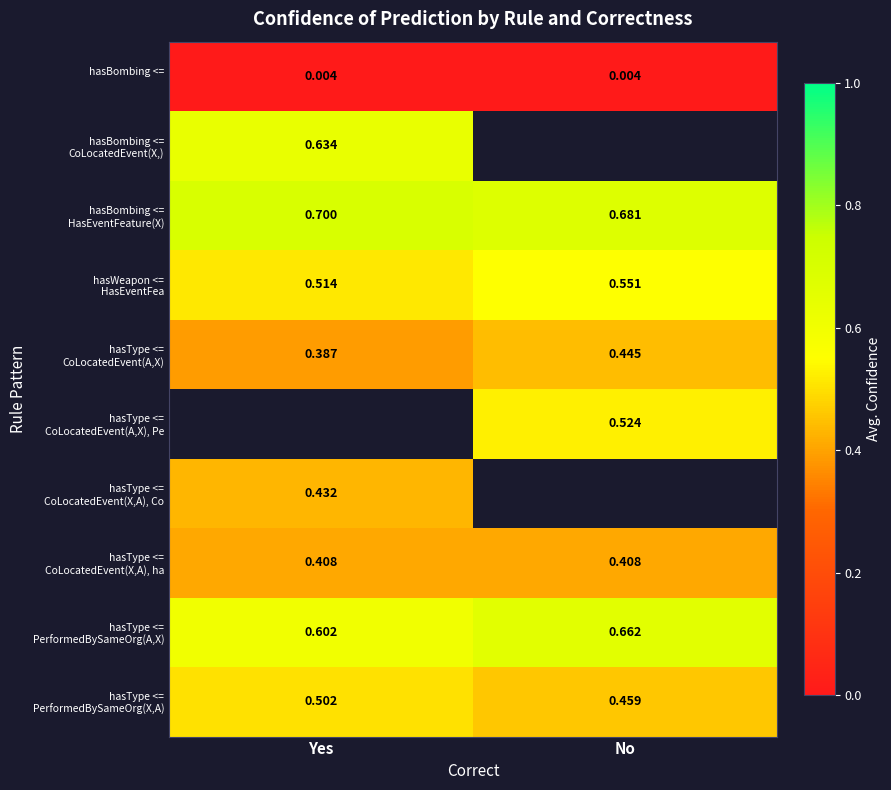

What is the spread (max minus min) of values at Yes?

0.7